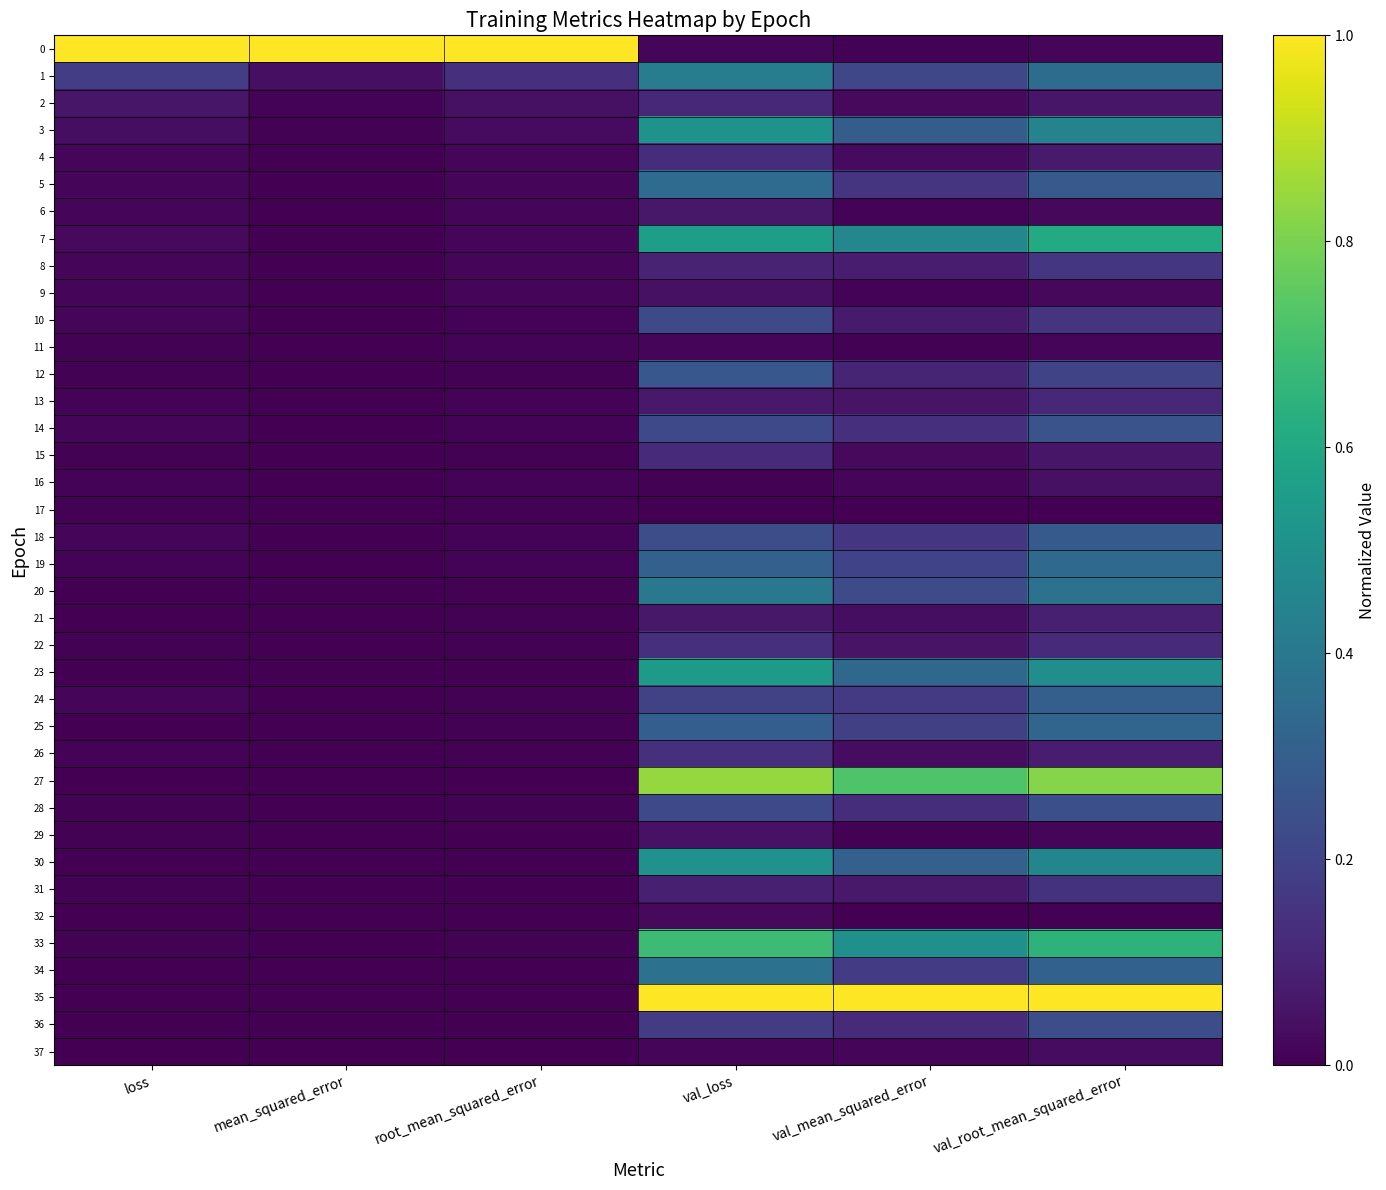

Reading right to left, transcribe all the data shown in this chart.

0: val_root_mean_squared_error=0.0	val_mean_squared_error=0.0	val_loss=0.0	root_mean_squared_error=1.0	mean_squared_error=1.0	loss=1.0
1: val_root_mean_squared_error=0.4	val_mean_squared_error=0.2	val_loss=0.4	root_mean_squared_error=0.1	mean_squared_error=0.0	loss=0.2
2: val_root_mean_squared_error=0.1	val_mean_squared_error=0.0	val_loss=0.1	root_mean_squared_error=0.0	mean_squared_error=0.0	loss=0.1
3: val_root_mean_squared_error=0.4	val_mean_squared_error=0.3	val_loss=0.5	root_mean_squared_error=0.0	mean_squared_error=0.0	loss=0.0
4: val_root_mean_squared_error=0.1	val_mean_squared_error=0.0	val_loss=0.1	root_mean_squared_error=0.0	mean_squared_error=0.0	loss=0.0
5: val_root_mean_squared_error=0.3	val_mean_squared_error=0.2	val_loss=0.4	root_mean_squared_error=0.0	mean_squared_error=0.0	loss=0.0
6: val_root_mean_squared_error=0.0	val_mean_squared_error=0.0	val_loss=0.1	root_mean_squared_error=0.0	mean_squared_error=0.0	loss=0.0
7: val_root_mean_squared_error=0.6	val_mean_squared_error=0.5	val_loss=0.6	root_mean_squared_error=0.0	mean_squared_error=0.0	loss=0.0
8: val_root_mean_squared_error=0.2	val_mean_squared_error=0.1	val_loss=0.1	root_mean_squared_error=0.0	mean_squared_error=0.0	loss=0.0
9: val_root_mean_squared_error=0.0	val_mean_squared_error=0.0	val_loss=0.0	root_mean_squared_error=0.0	mean_squared_error=0.0	loss=0.0
10: val_root_mean_squared_error=0.2	val_mean_squared_error=0.1	val_loss=0.2	root_mean_squared_error=0.0	mean_squared_error=0.0	loss=0.0
11: val_root_mean_squared_error=0.0	val_mean_squared_error=0.0	val_loss=0.0	root_mean_squared_error=0.0	mean_squared_error=0.0	loss=0.0
12: val_root_mean_squared_error=0.2	val_mean_squared_error=0.1	val_loss=0.3	root_mean_squared_error=0.0	mean_squared_error=0.0	loss=0.0
13: val_root_mean_squared_error=0.1	val_mean_squared_error=0.1	val_loss=0.1	root_mean_squared_error=0.0	mean_squared_error=0.0	loss=0.0
14: val_root_mean_squared_error=0.3	val_mean_squared_error=0.1	val_loss=0.2	root_mean_squared_error=0.0	mean_squared_error=0.0	loss=0.0
15: val_root_mean_squared_error=0.1	val_mean_squared_error=0.0	val_loss=0.1	root_mean_squared_error=0.0	mean_squared_error=0.0	loss=0.0
16: val_root_mean_squared_error=0.0	val_mean_squared_error=0.0	val_loss=0.0	root_mean_squared_error=0.0	mean_squared_error=0.0	loss=0.0
17: val_root_mean_squared_error=0.0	val_mean_squared_error=0.0	val_loss=0.0	root_mean_squared_error=0.0	mean_squared_error=0.0	loss=0.0
18: val_root_mean_squared_error=0.3	val_mean_squared_error=0.2	val_loss=0.2	root_mean_squared_error=0.0	mean_squared_error=0.0	loss=0.0
19: val_root_mean_squared_error=0.3	val_mean_squared_error=0.2	val_loss=0.3	root_mean_squared_error=0.0	mean_squared_error=0.0	loss=0.0
20: val_root_mean_squared_error=0.4	val_mean_squared_error=0.2	val_loss=0.4	root_mean_squared_error=0.0	mean_squared_error=0.0	loss=0.0
21: val_root_mean_squared_error=0.1	val_mean_squared_error=0.0	val_loss=0.1	root_mean_squared_error=0.0	mean_squared_error=0.0	loss=0.0
22: val_root_mean_squared_error=0.1	val_mean_squared_error=0.1	val_loss=0.1	root_mean_squared_error=0.0	mean_squared_error=0.0	loss=0.0
23: val_root_mean_squared_error=0.5	val_mean_squared_error=0.3	val_loss=0.5	root_mean_squared_error=0.0	mean_squared_error=0.0	loss=0.0
24: val_root_mean_squared_error=0.3	val_mean_squared_error=0.2	val_loss=0.2	root_mean_squared_error=0.0	mean_squared_error=0.0	loss=0.0
25: val_root_mean_squared_error=0.3	val_mean_squared_error=0.2	val_loss=0.3	root_mean_squared_error=0.0	mean_squared_error=0.0	loss=0.0
26: val_root_mean_squared_error=0.1	val_mean_squared_error=0.0	val_loss=0.1	root_mean_squared_error=0.0	mean_squared_error=0.0	loss=0.0
27: val_root_mean_squared_error=0.8	val_mean_squared_error=0.7	val_loss=0.8	root_mean_squared_error=0.0	mean_squared_error=0.0	loss=0.0
28: val_root_mean_squared_error=0.2	val_mean_squared_error=0.1	val_loss=0.2	root_mean_squared_error=0.0	mean_squared_error=0.0	loss=0.0
29: val_root_mean_squared_error=0.0	val_mean_squared_error=0.0	val_loss=0.0	root_mean_squared_error=0.0	mean_squared_error=0.0	loss=0.0
30: val_root_mean_squared_error=0.5	val_mean_squared_error=0.3	val_loss=0.5	root_mean_squared_error=0.0	mean_squared_error=0.0	loss=0.0
31: val_root_mean_squared_error=0.1	val_mean_squared_error=0.1	val_loss=0.1	root_mean_squared_error=0.0	mean_squared_error=0.0	loss=0.0
32: val_root_mean_squared_error=0.0	val_mean_squared_error=0.0	val_loss=0.0	root_mean_squared_error=0.0	mean_squared_error=0.0	loss=0.0
33: val_root_mean_squared_error=0.6	val_mean_squared_error=0.5	val_loss=0.7	root_mean_squared_error=0.0	mean_squared_error=0.0	loss=0.0
34: val_root_mean_squared_error=0.3	val_mean_squared_error=0.2	val_loss=0.4	root_mean_squared_error=0.0	mean_squared_error=0.0	loss=0.0
35: val_root_mean_squared_error=1.0	val_mean_squared_error=1.0	val_loss=1.0	root_mean_squared_error=0.0	mean_squared_error=0.0	loss=0.0
36: val_root_mean_squared_error=0.2	val_mean_squared_error=0.1	val_loss=0.2	root_mean_squared_error=0.0	mean_squared_error=0.0	loss=0.0
37: val_root_mean_squared_error=0.0	val_mean_squared_error=0.0	val_loss=0.0	root_mean_squared_error=0.0	mean_squared_error=0.0	loss=0.0